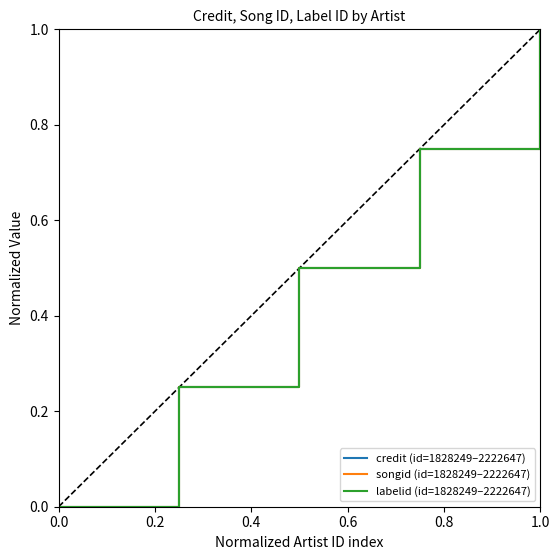

What is the difference between the maximum and minimum values in the credit (id=1828249–2222647) series?

1.0